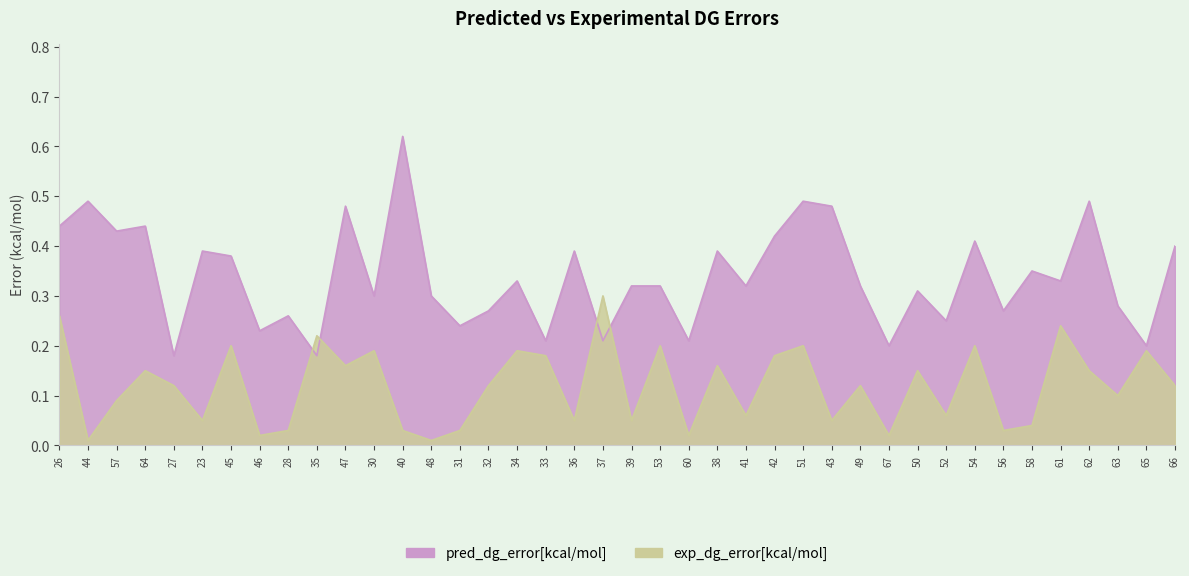

How many times do exp_dg_error[kcal/mol] and pred_dg_error[kcal/mol] cross each other?

4